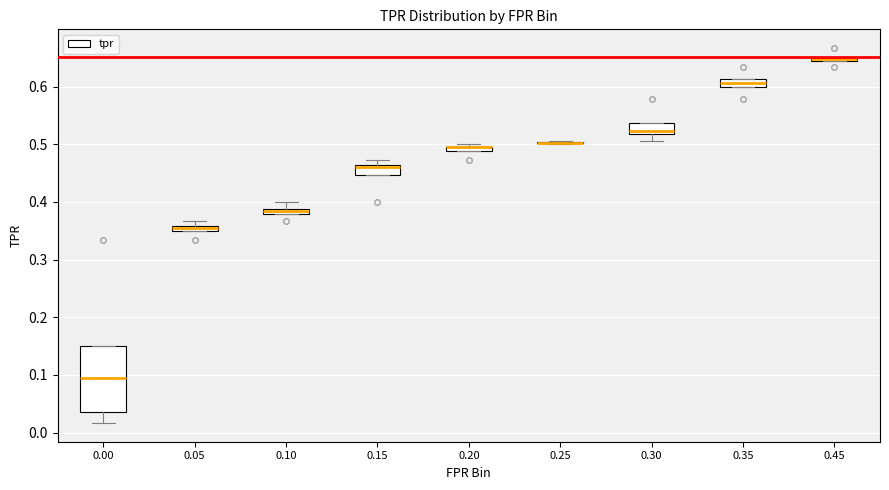

Where is the lower edge of the box at x = 0.45 on the y-axis? The values are not printed on the chart, so give them approximately, as read against the axis.

0.64